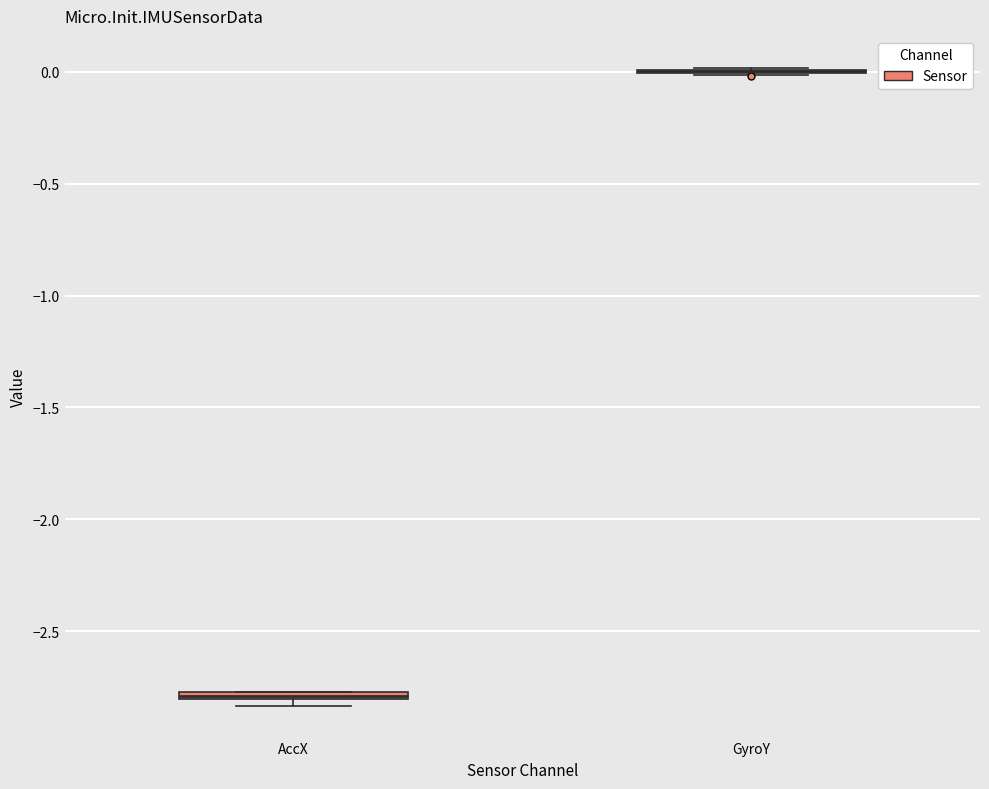

Where is the upper edge of the box for AccX on the y-axis? The values are not printed on the chart, so give them approximately, as read against the axis.

-2.75